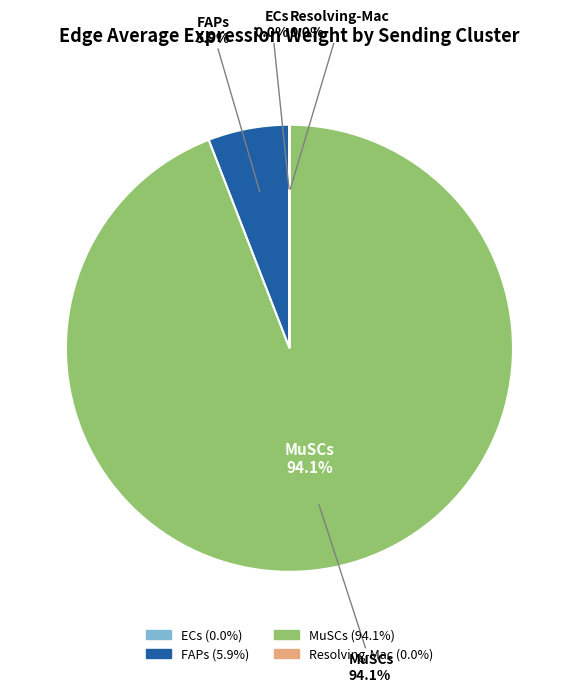

The MuSCs slice represents 94% of the pie. True or false?

True